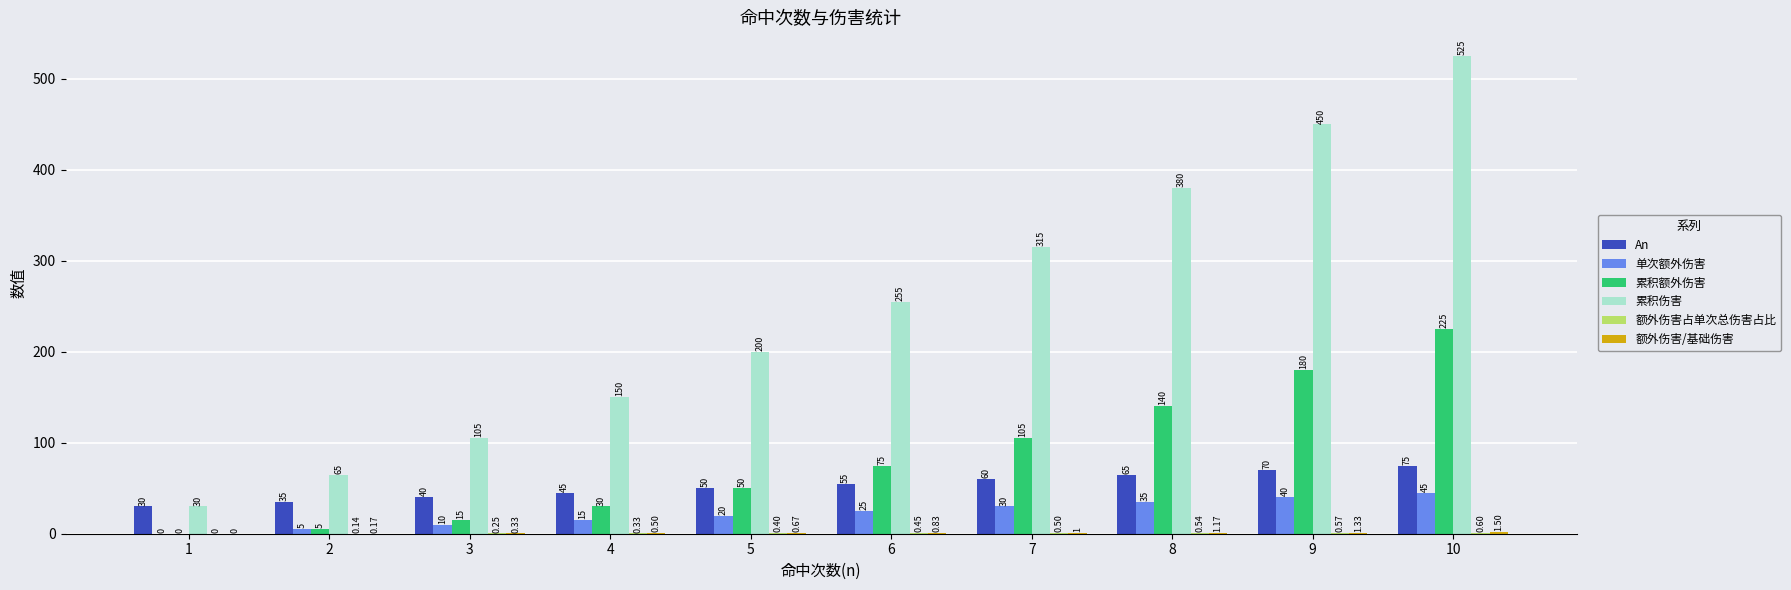

How many data points does each series have?

10